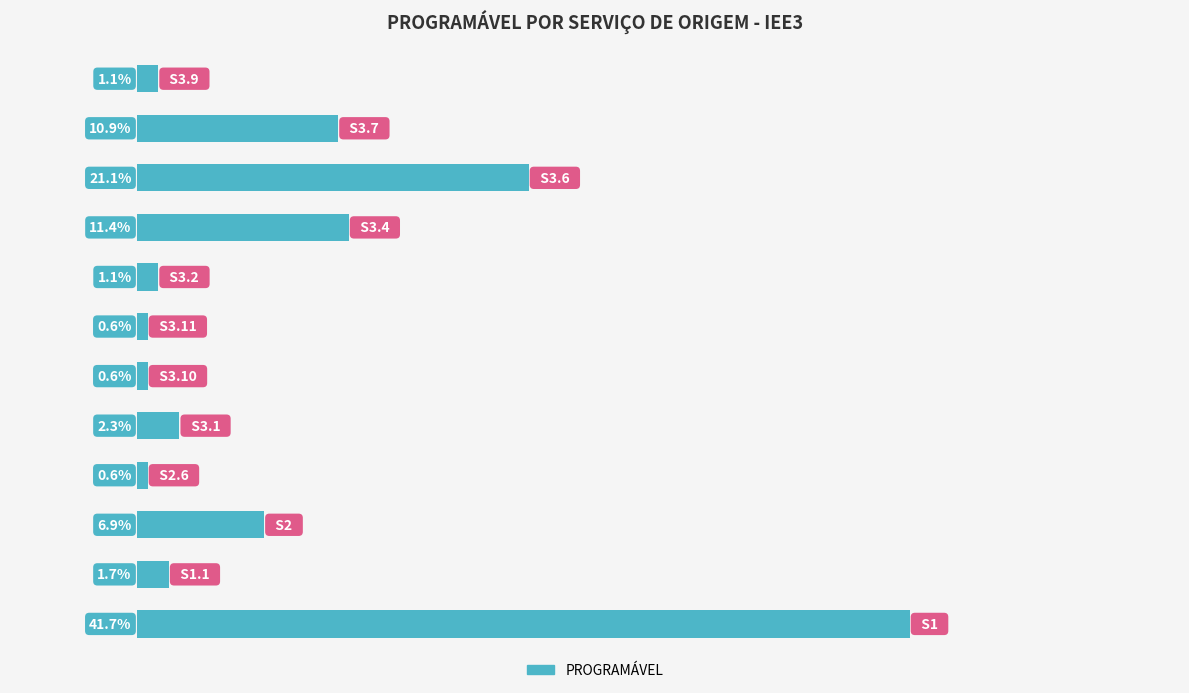

Does the chart contain any negative values?

No